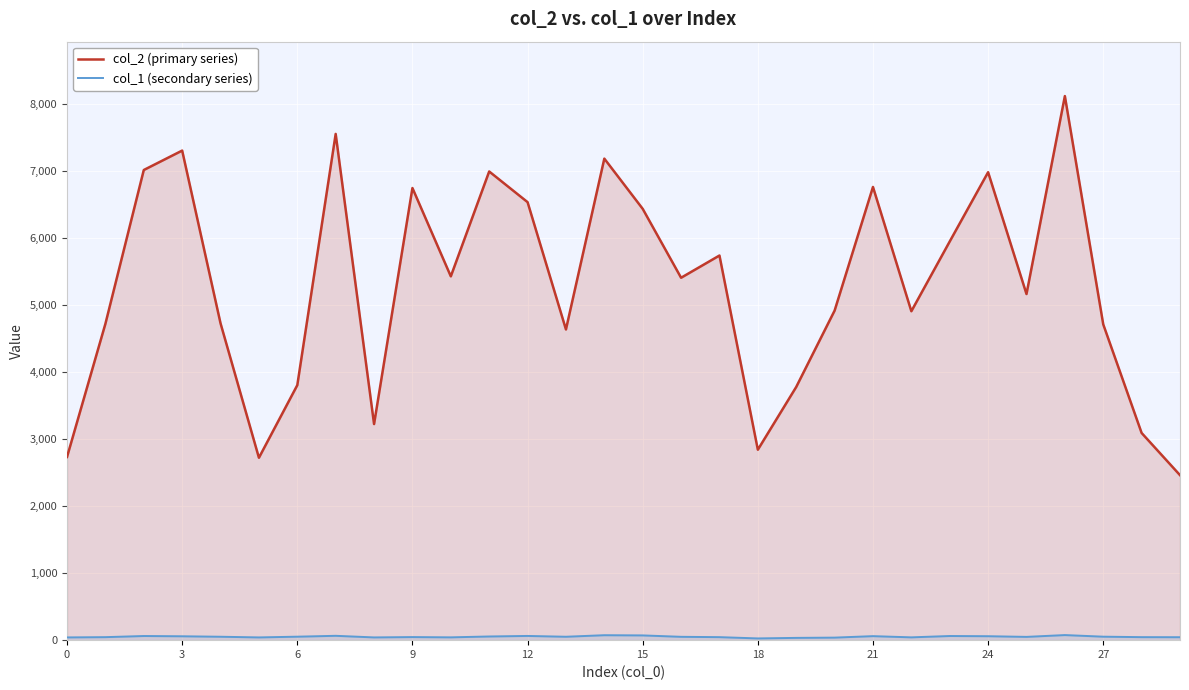

Which series has the largest total across all categories?

col_2 (primary series)